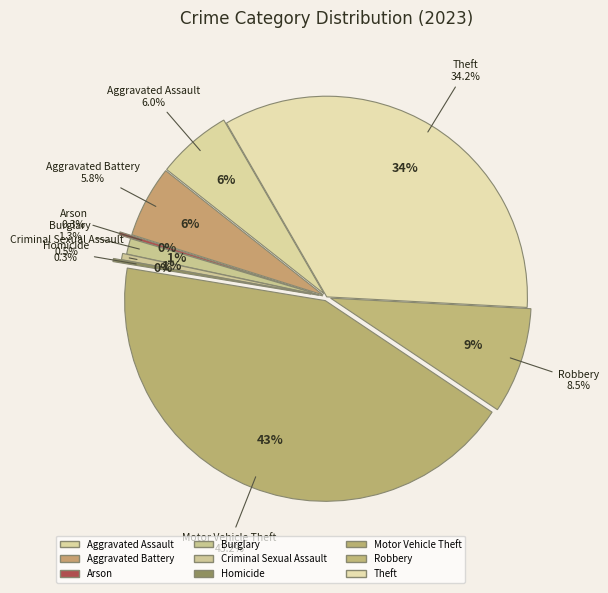

What is the total percentage of Burglary and Aggravated Battery?

7.0%